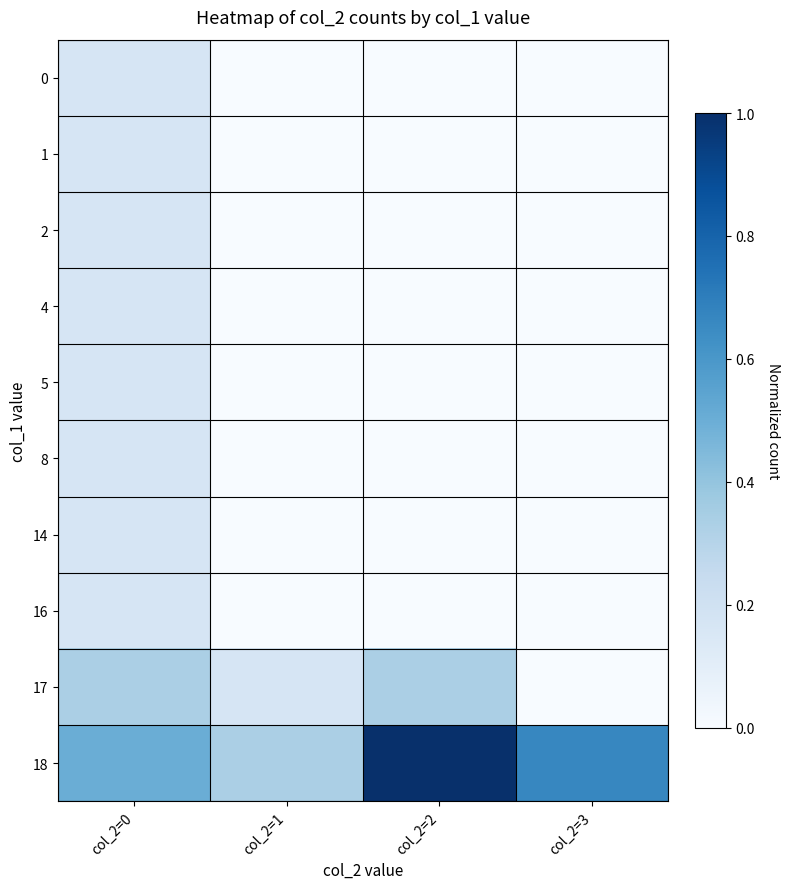

How many distinct data groups are displayed?

10